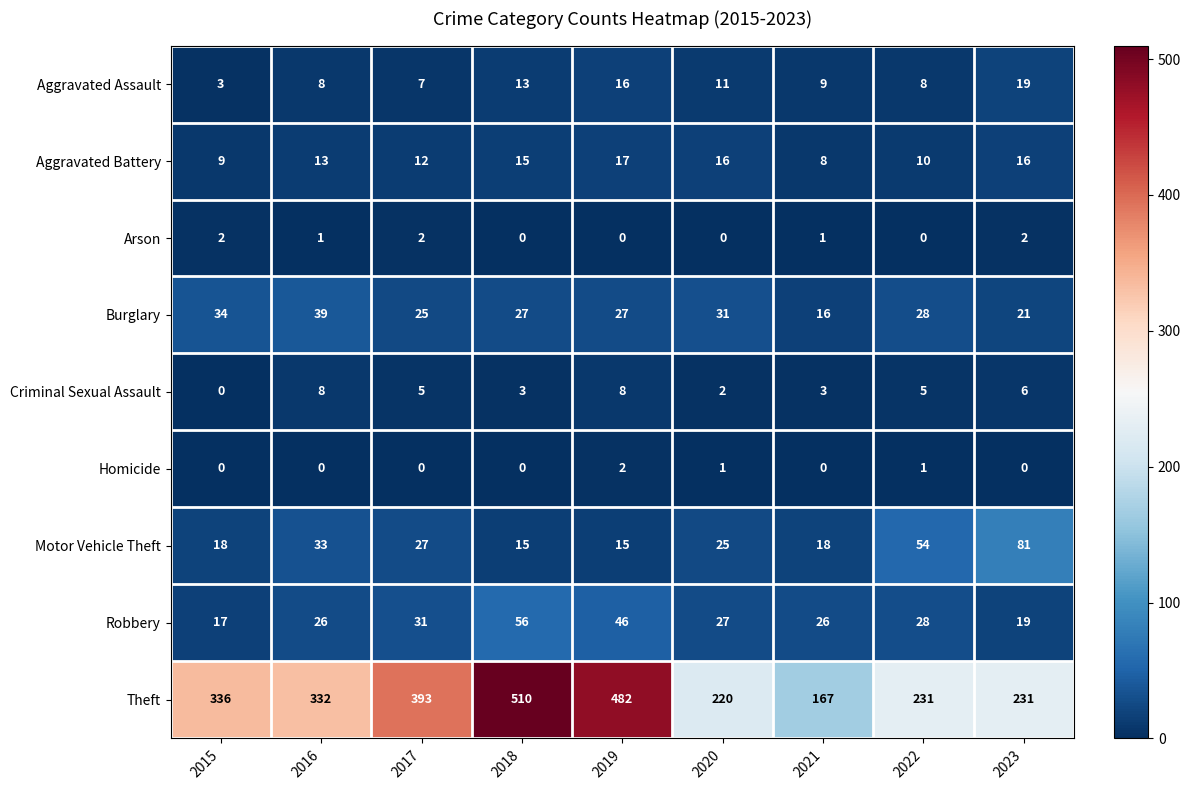

Where is Robbery nearest to the value 36?

2017